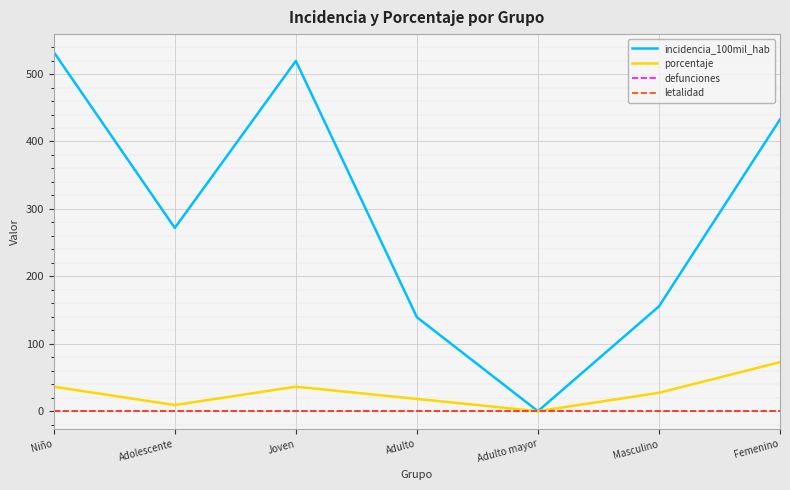

What position from the right is Adolescente?

6